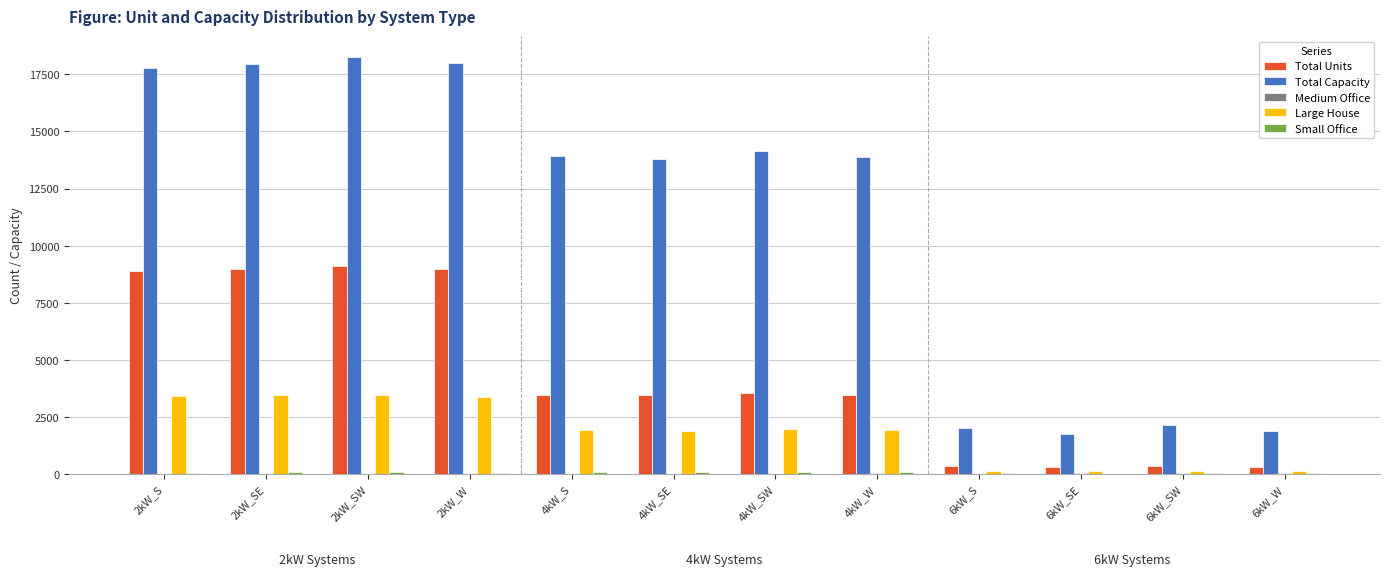

Is the value of Total Units at 6kW_SE greater than the value of Total Capacity at 6kW_SW?

No